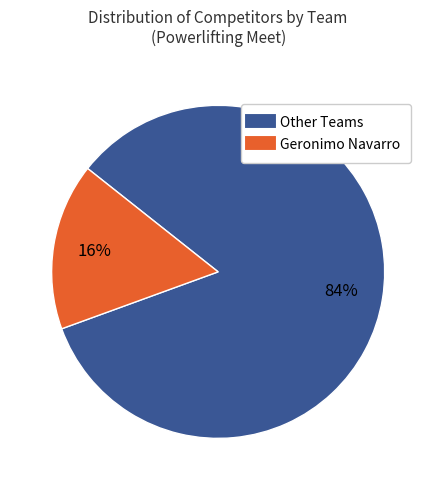

To the nearest percent, what is the difference between the largest and smallest slice percentages?

68%